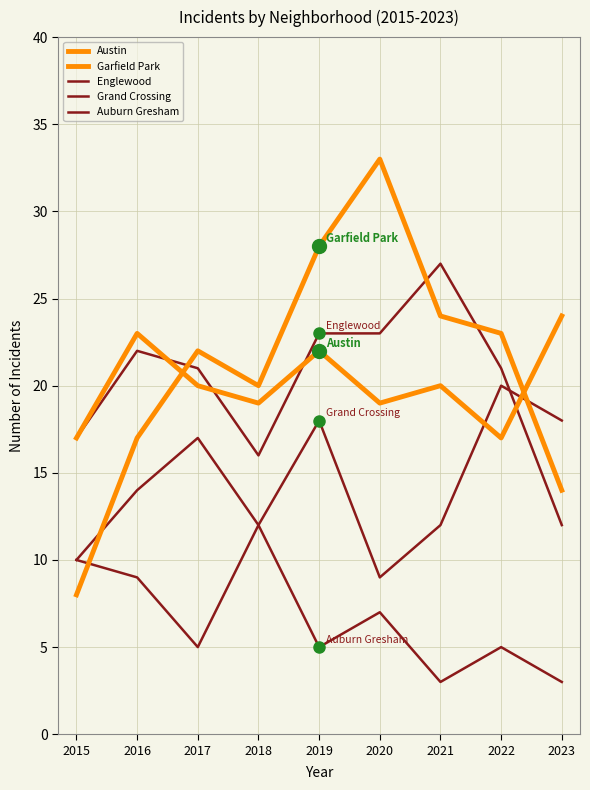

Does the chart display data point markers on the line(s)?

No